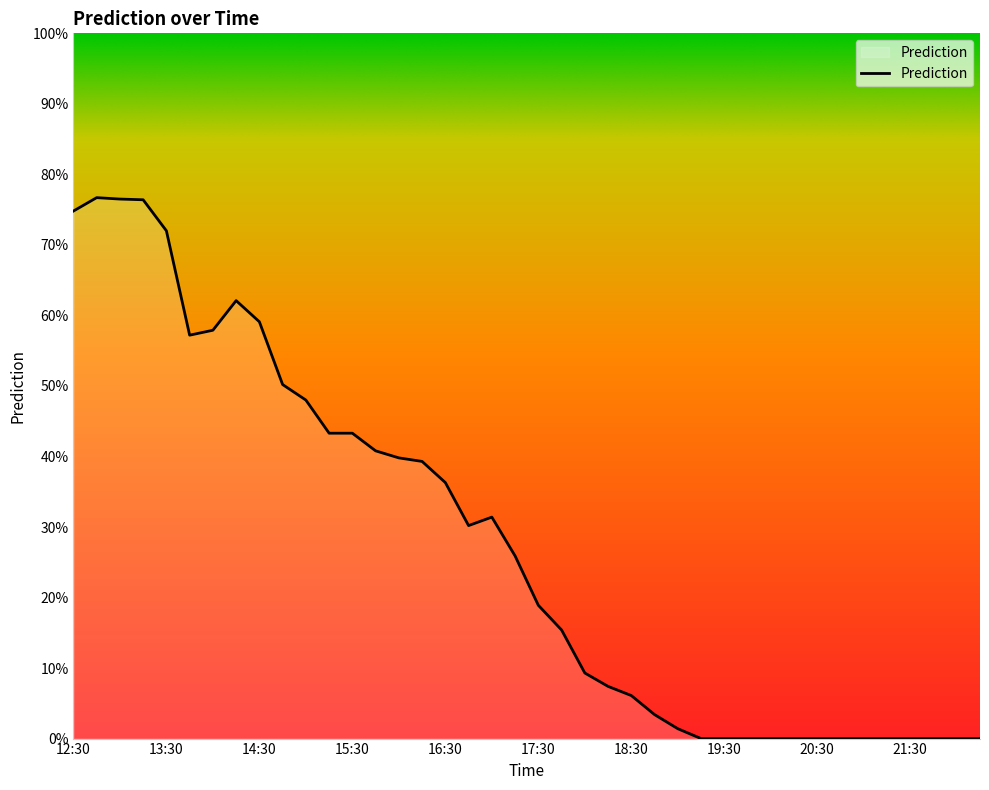

Does the chart have visible grid lines?

No